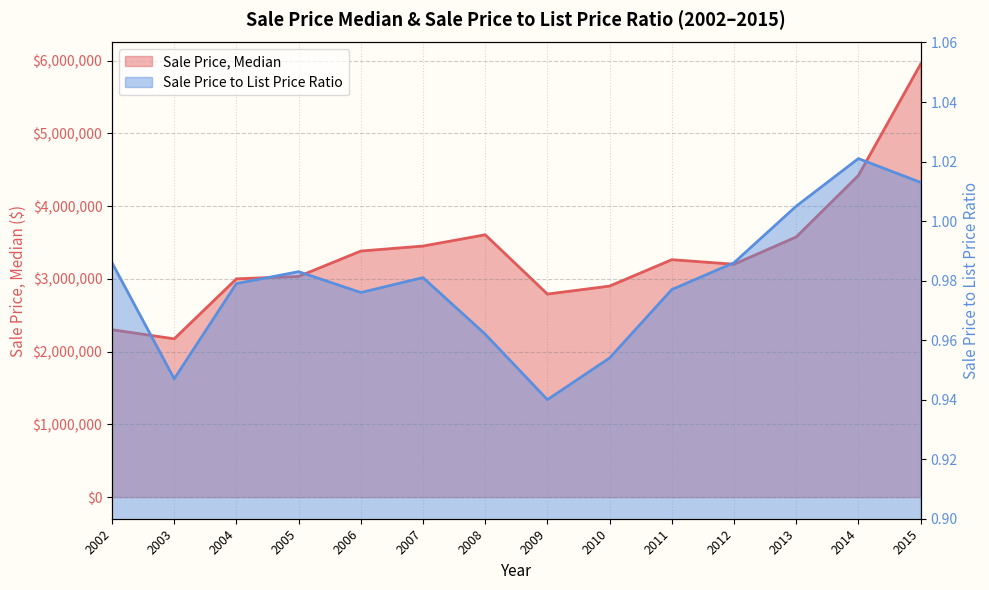

The Sale Price to List Price Ratio series shows 1.0 at 2004. True or false?

True